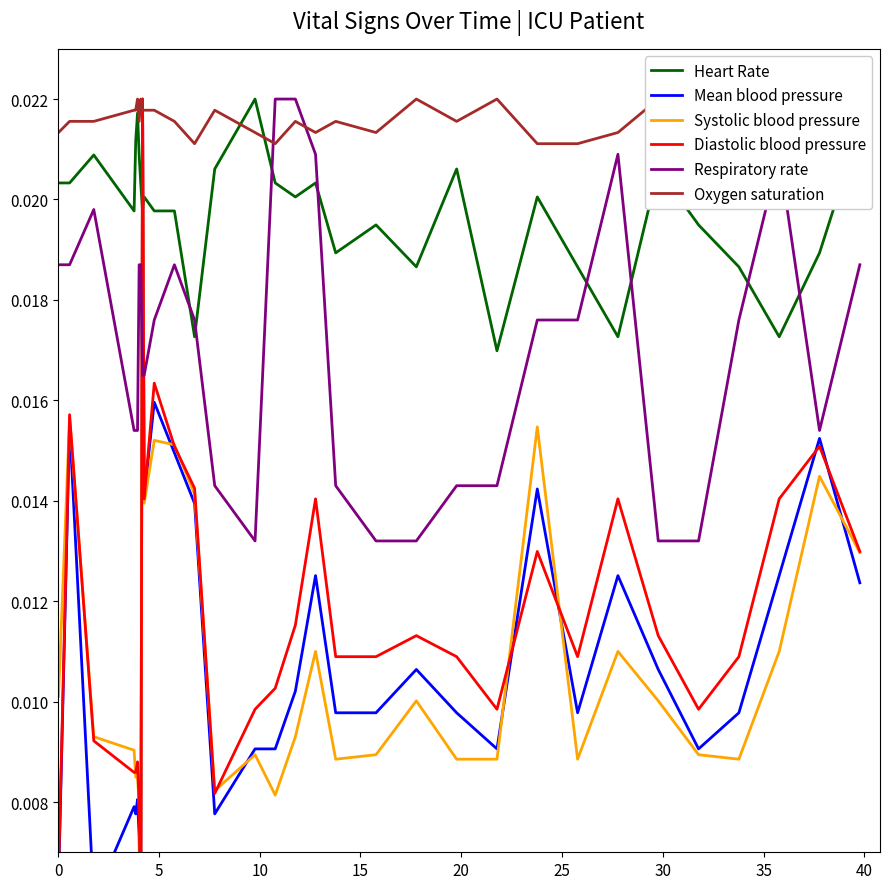

After their last crossing, which series has the higher values: Respiratory rate or Heart Rate?

Heart Rate